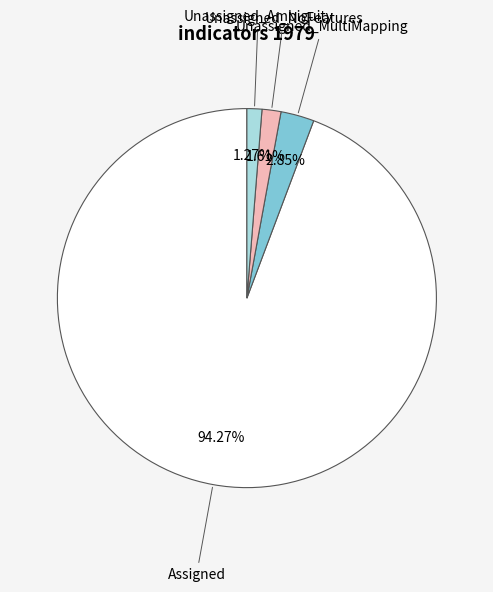

Count the number of slices in the pie.

4